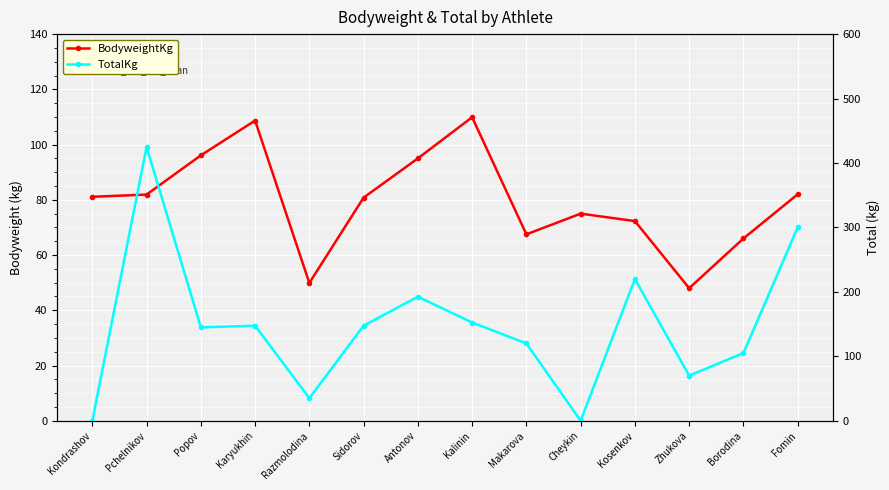

Rank the series by their maximum value, from lowest to highest.

BodyweightKg, TotalKg